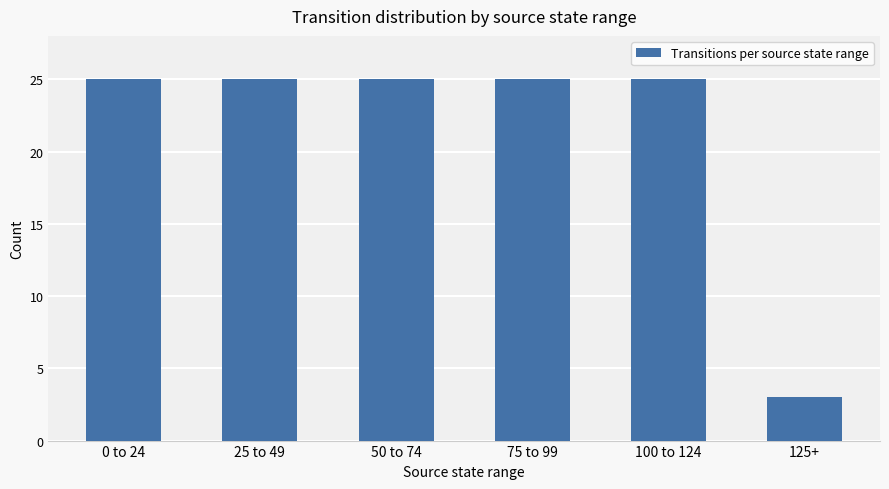

What is the label of the 6th bar from the left?

125+